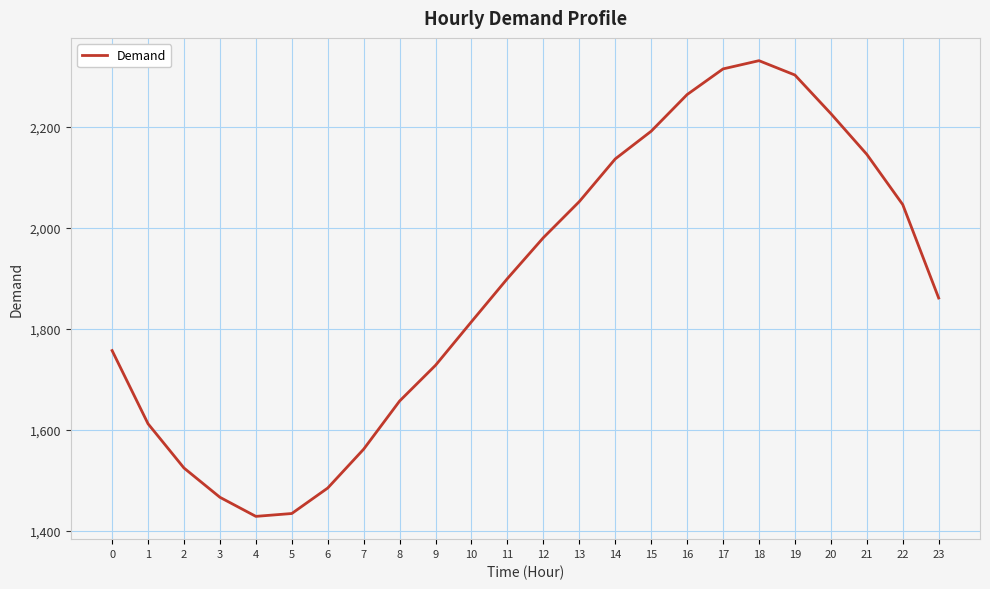

What is the ratio of the value at 5 to the value at 17?

0.6